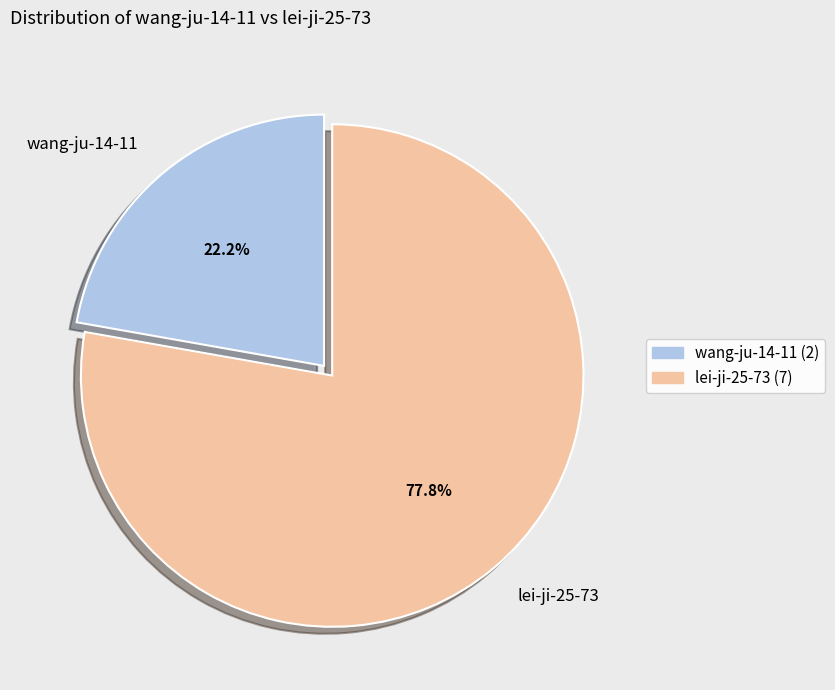

How many segments does this pie chart have?

2